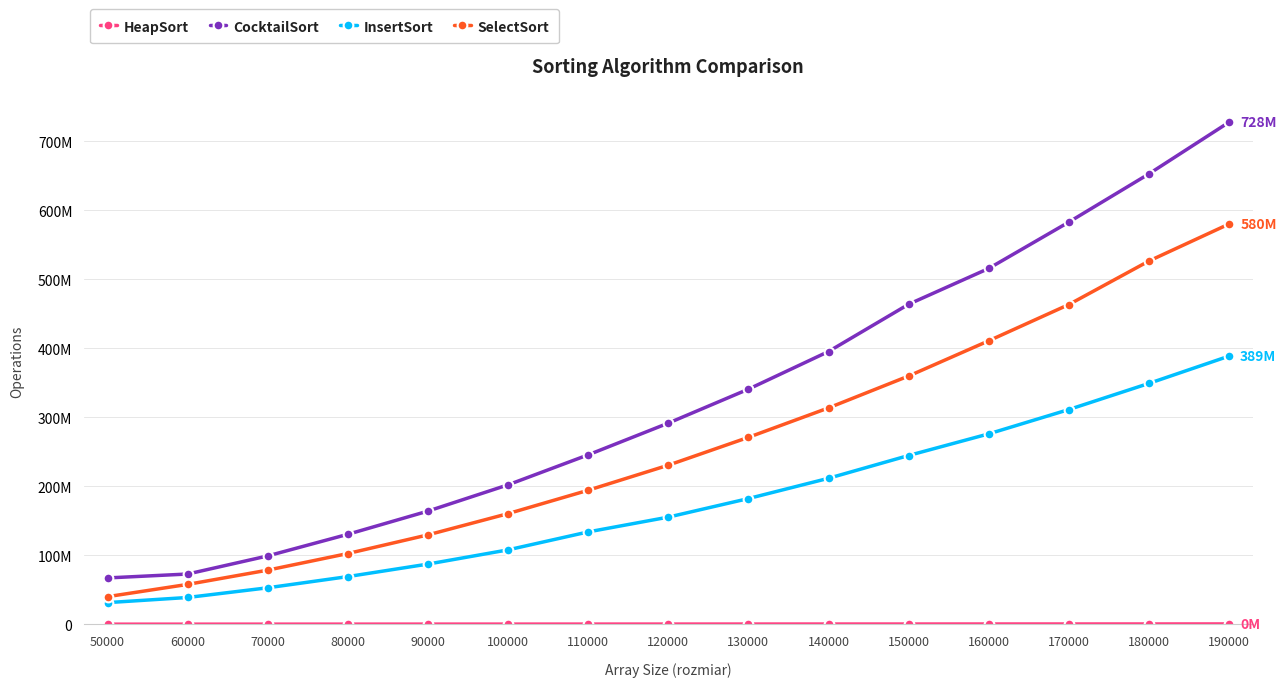

Is this an area chart (filled region under the line)?

No